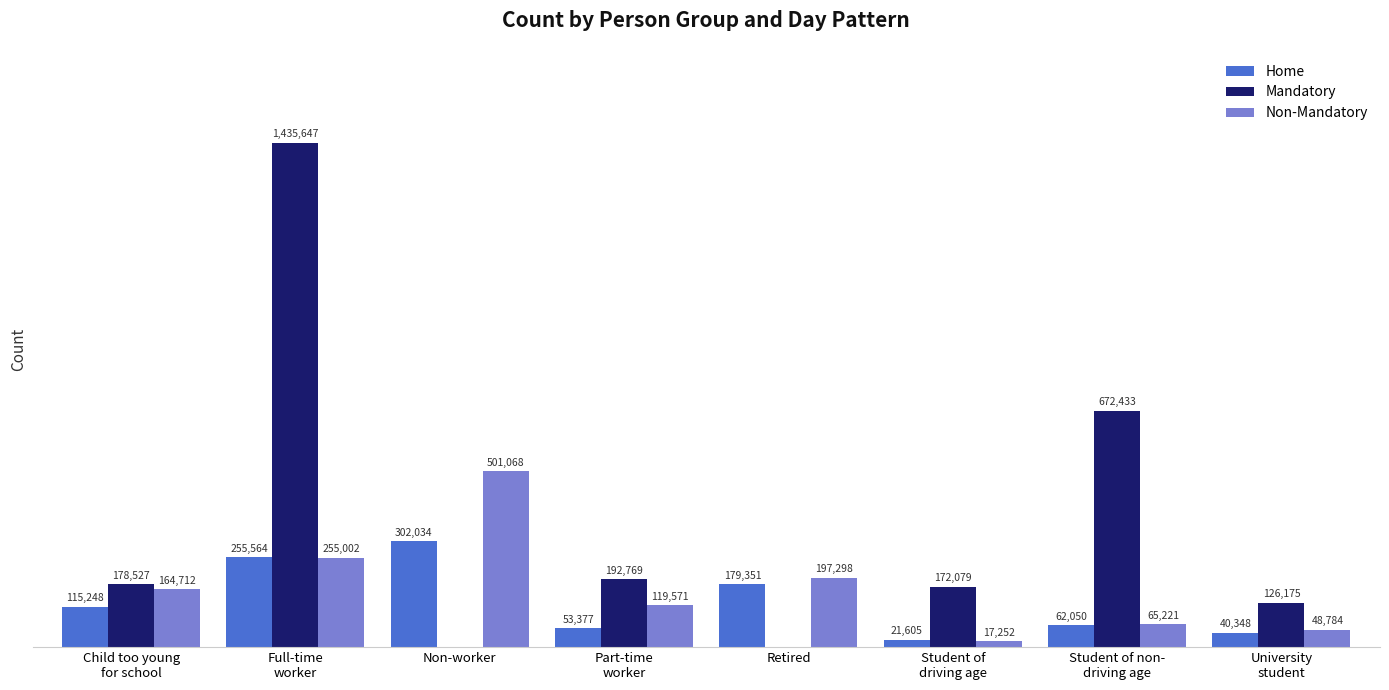

At which label is Non-Mandatory closest to 259160?

Full-time
worker